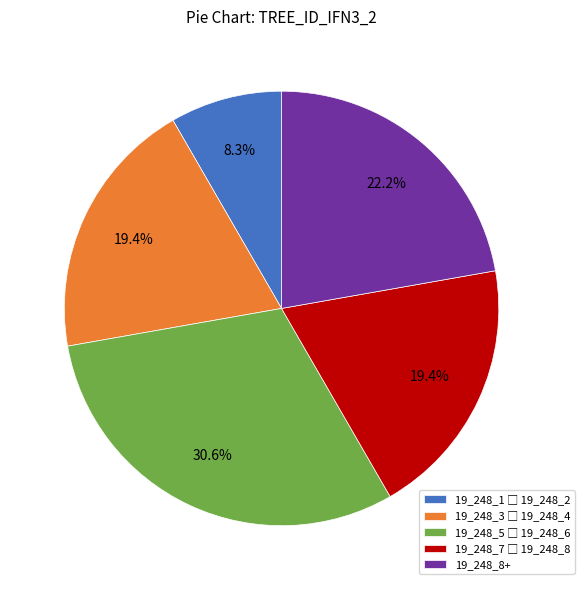

Does 19_248_8+ represent more than half of the total?

No